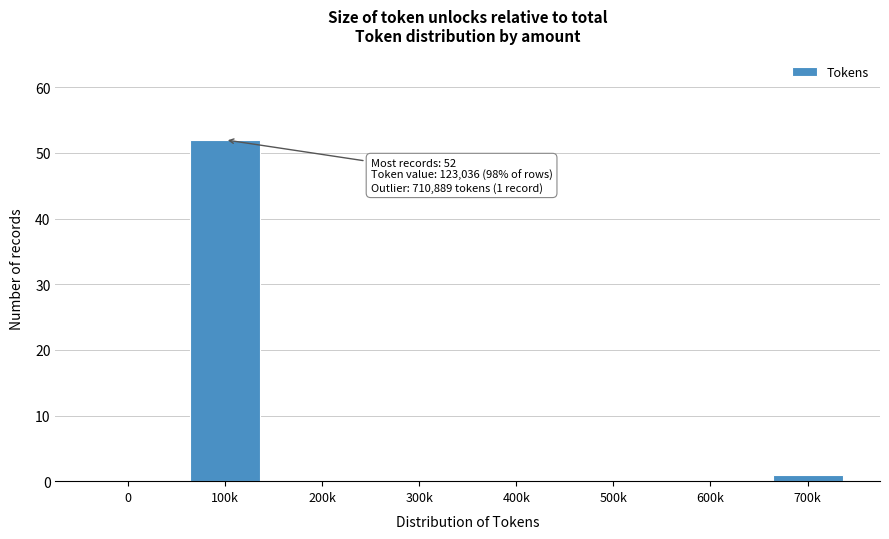

Reading left to right, transcribe all the data shown in this chart.

0=0	100k=52	200k=0	300k=0	400k=0	500k=0	600k=0	700k=1